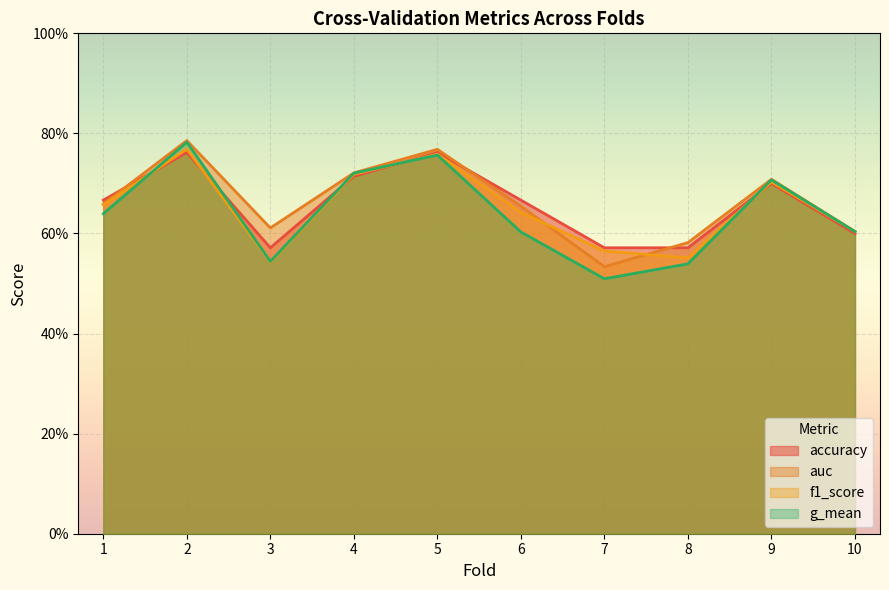

What is the value of the accuracy point at the 5th from the left?

0.8